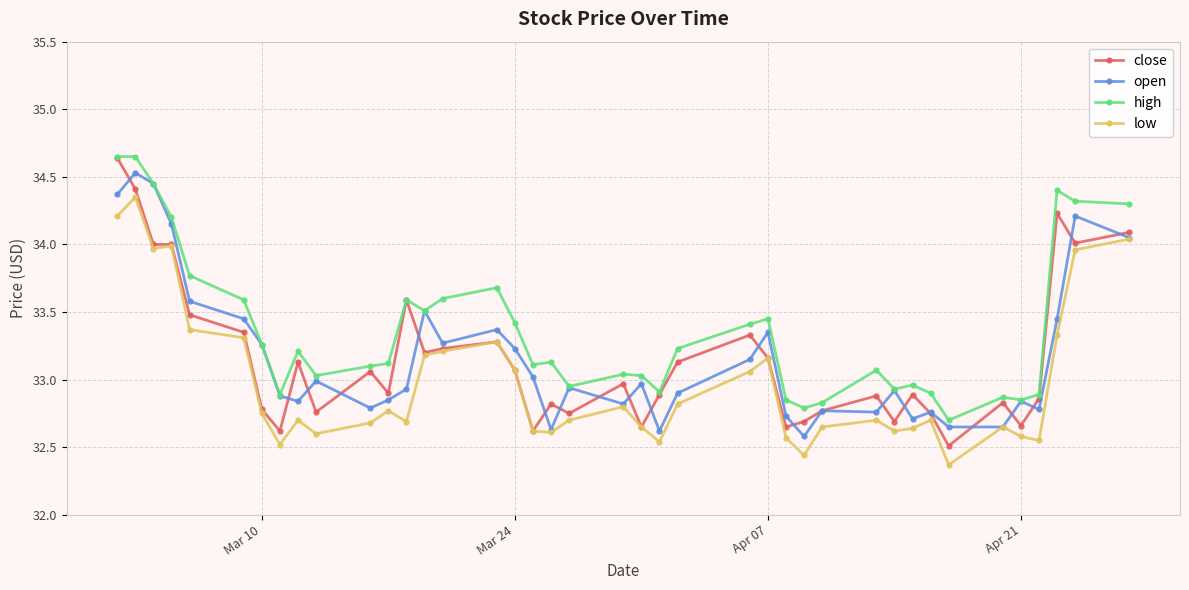

How many lines are shown in the chart?

4